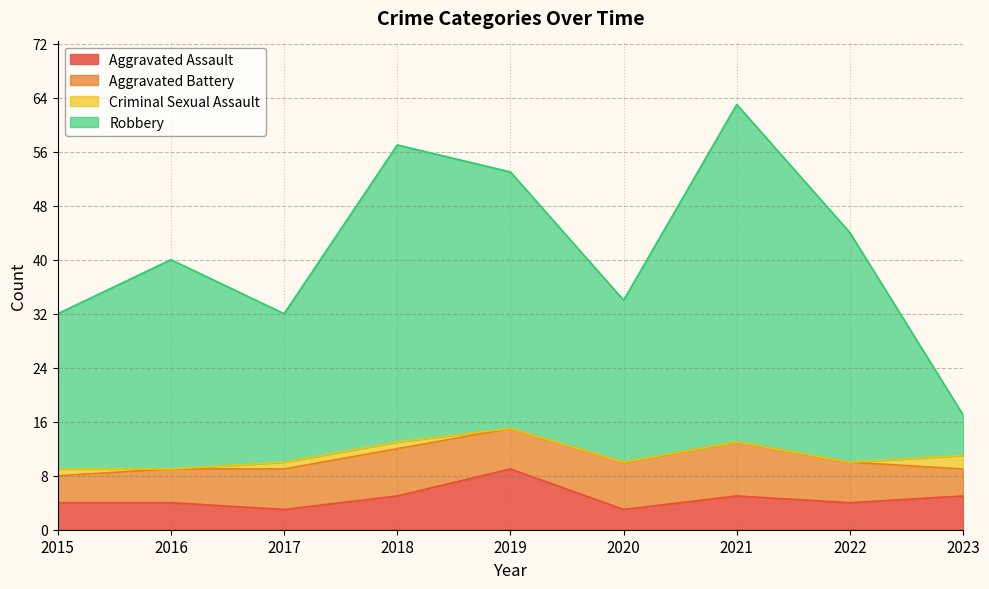

Where is the first local minimum for Total?

2017